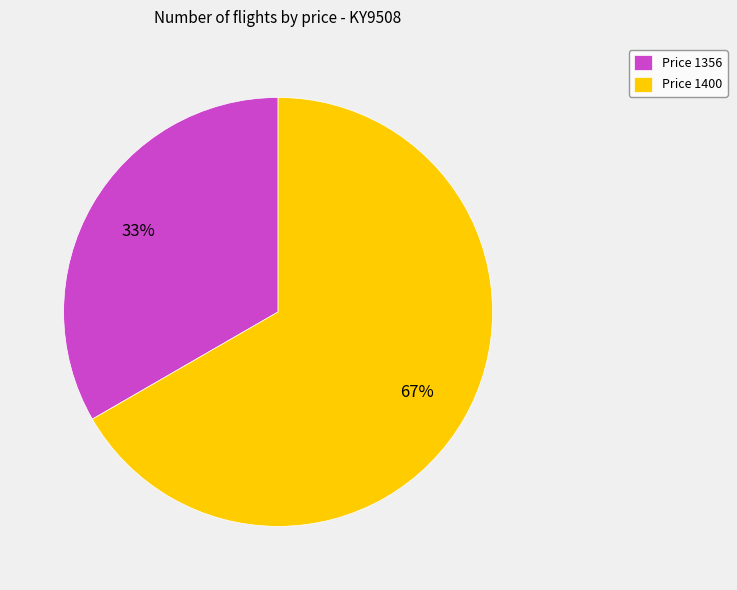

To the nearest percent, what portion does Price 1400 represent?

67%